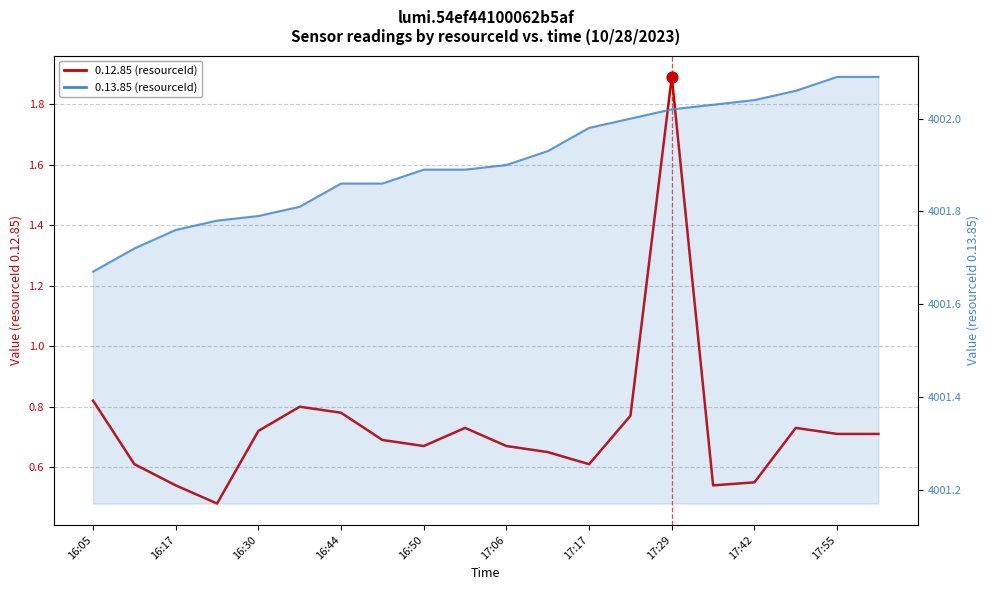

Which series has the largest total across all categories?

0.13.85 (resourceId)